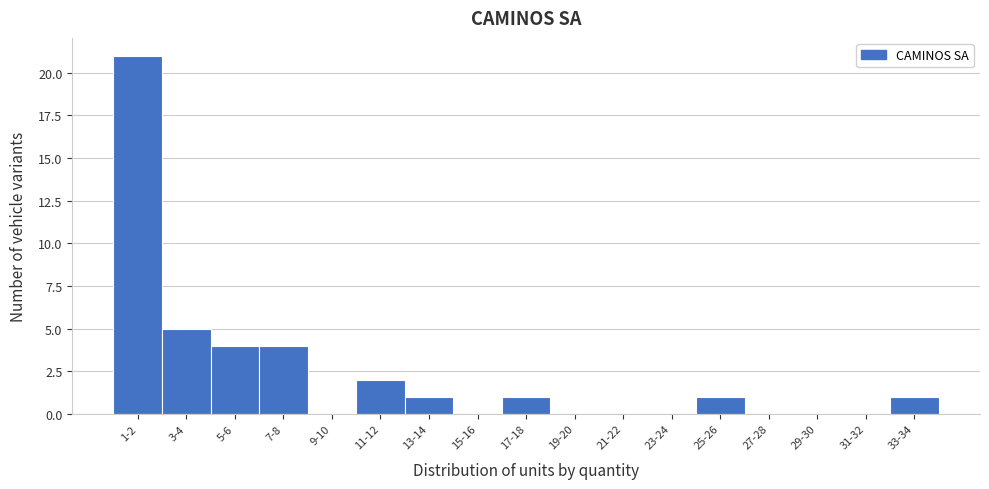

Reading right to left, list all the values displayed in this chart.

33-34=1	31-32=0	29-30=0	27-28=0	25-26=1	23-24=0	21-22=0	19-20=0	17-18=1	15-16=0	13-14=1	11-12=2	9-10=0	7-8=4	5-6=4	3-4=5	1-2=21